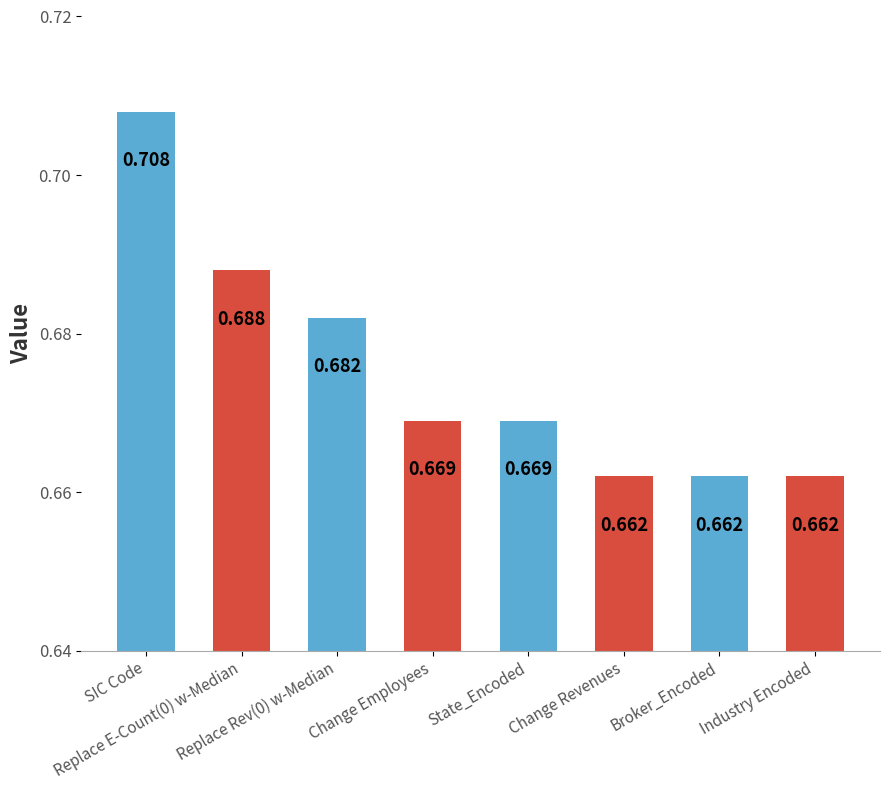

Reading right to left, what are all the values shown in this chart?

0.7	0.7	0.7	0.7	0.7	0.7	0.7	0.7